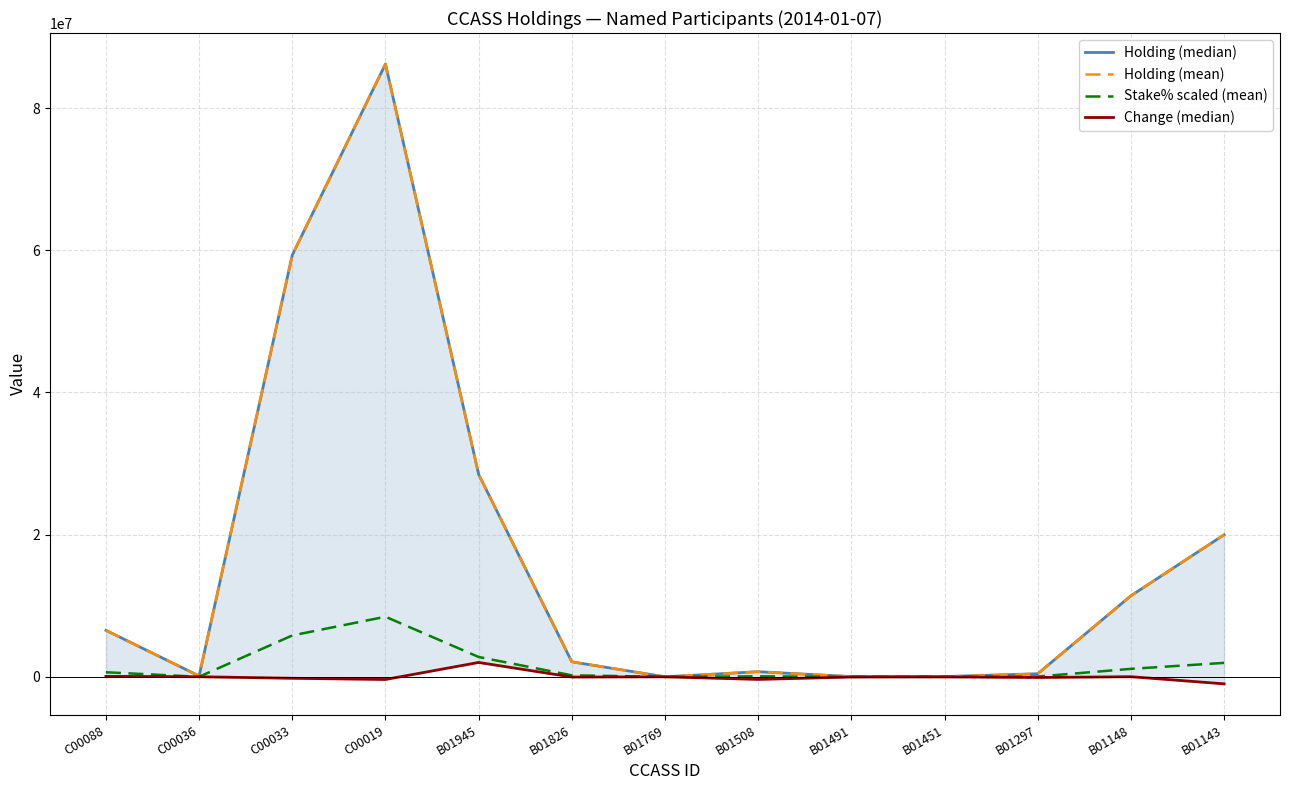

What is the value of the Holding (median) point at the 7th from the left?

3651